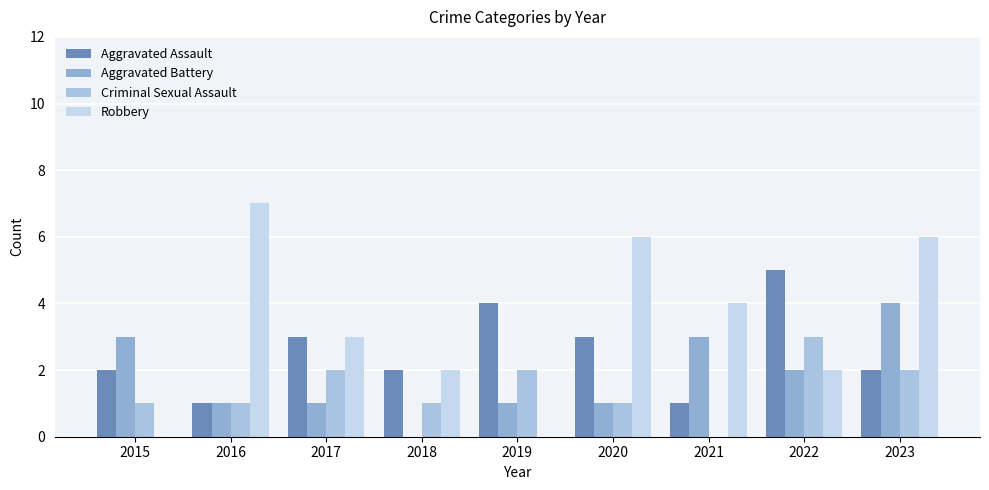

Which series has the largest total across all categories?

Robbery